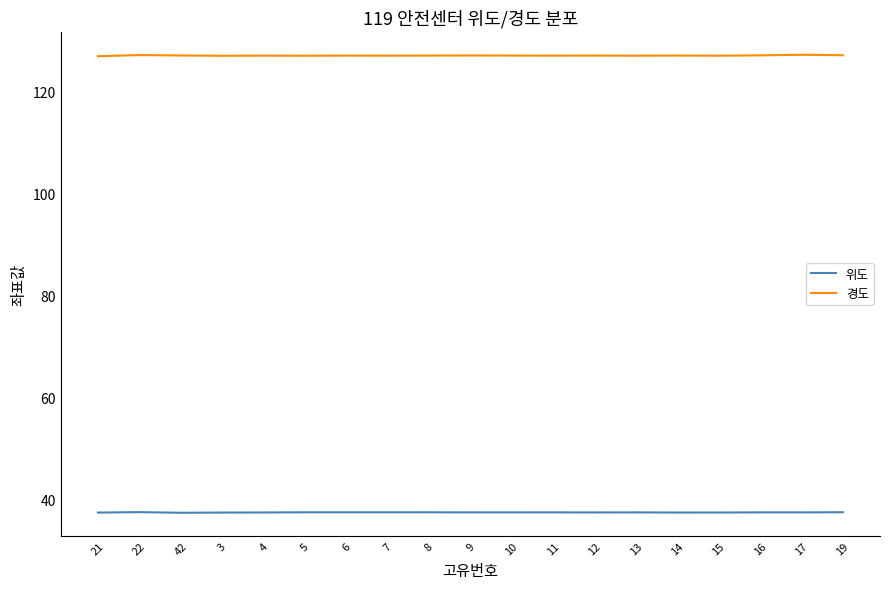

Does the chart display data point markers on the line(s)?

No